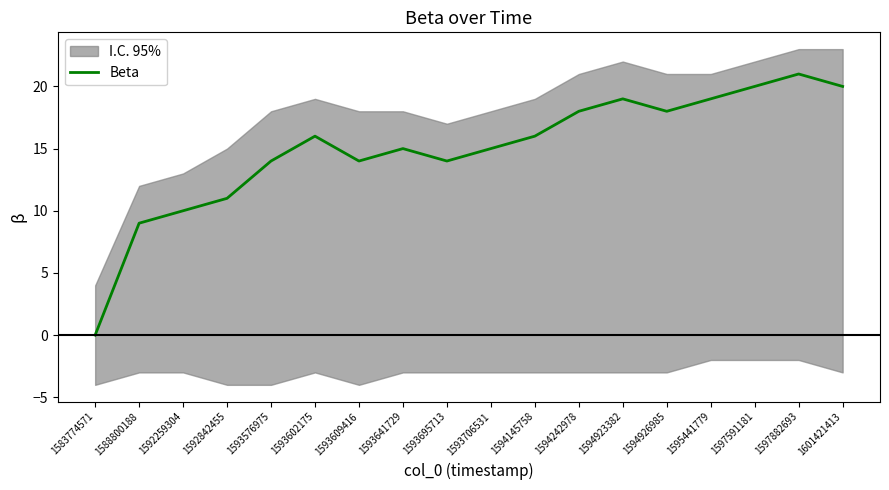

List the labels in order of value, smallest first.

1583774571, 1588800188, 1592259304, 1592842455, 1593576975, 1593609416, 1593695713, 1593641729, 1593706531, 1593602175, 1594145758, 1594242978, 1594926985, 1594923382, 1595441779, 1597591181, 1601421413, 1597882693